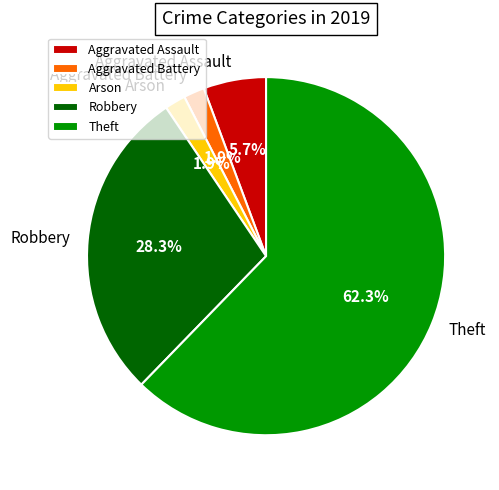

Combined, do Robbery and Aggravated Battery account for over 50%?

No